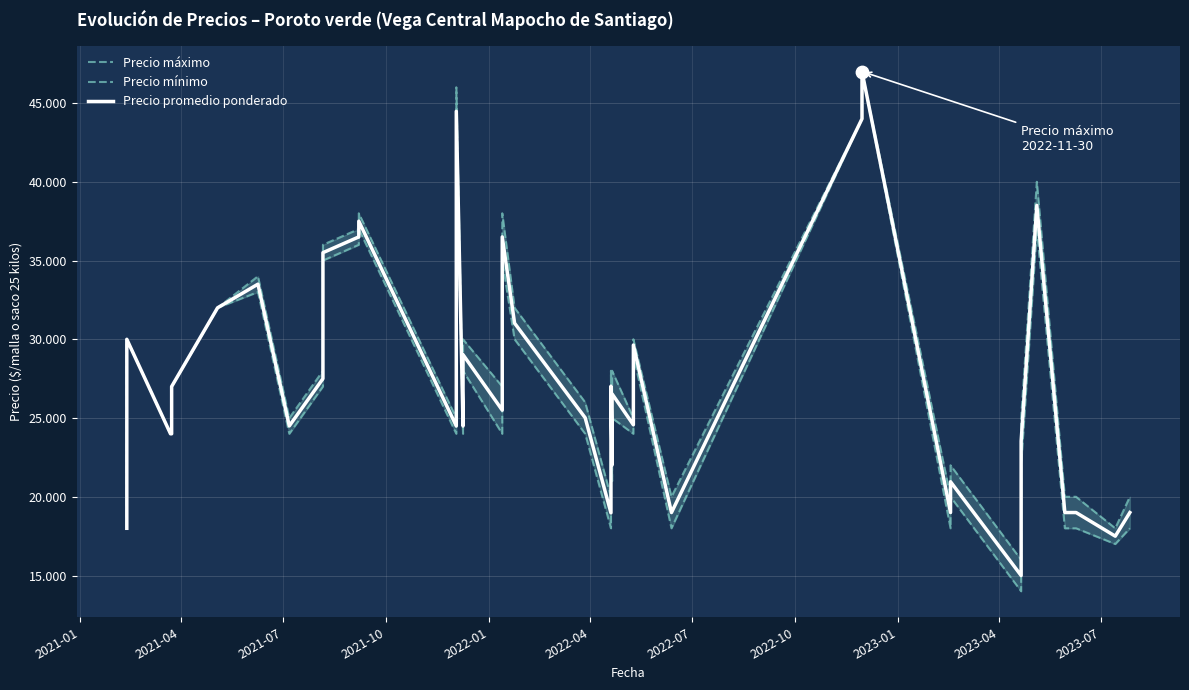

Which series has the largest total across all categories?

Precio máximo